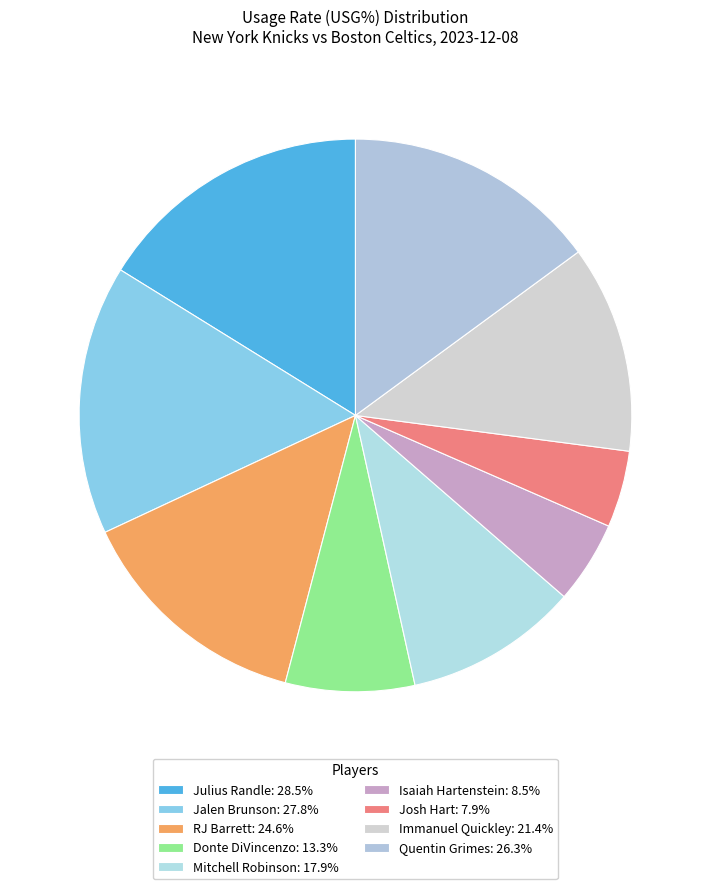

How many slices are in this pie chart?

9